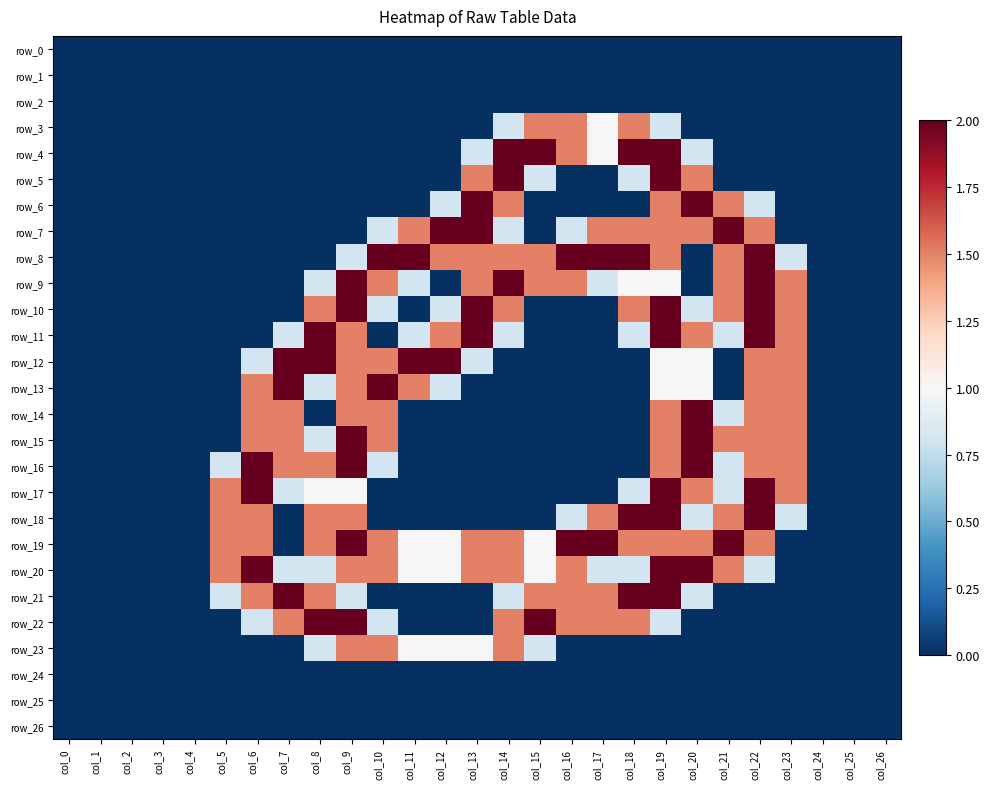

List the series in order of their peak value, highest first.

row_4, row_5, row_6, row_7, row_8, row_9, row_10, row_11, row_12, row_13, row_14, row_15, row_16, row_17, row_18, row_19, row_20, row_21, row_22, row_3, row_23, row_0, row_1, row_2, row_24, row_25, row_26